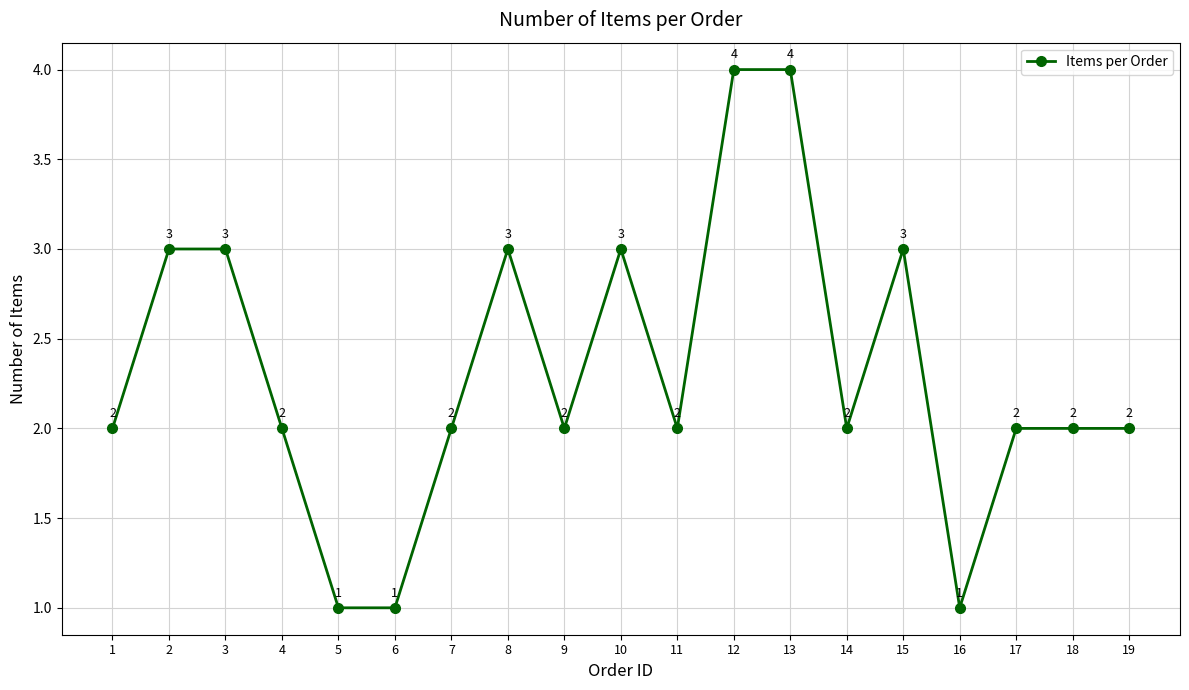

Reading left to right, transcribe all the data shown in this chart.

2	3	3	2	1	1	2	3	2	3	2	4	4	2	3	1	2	2	2